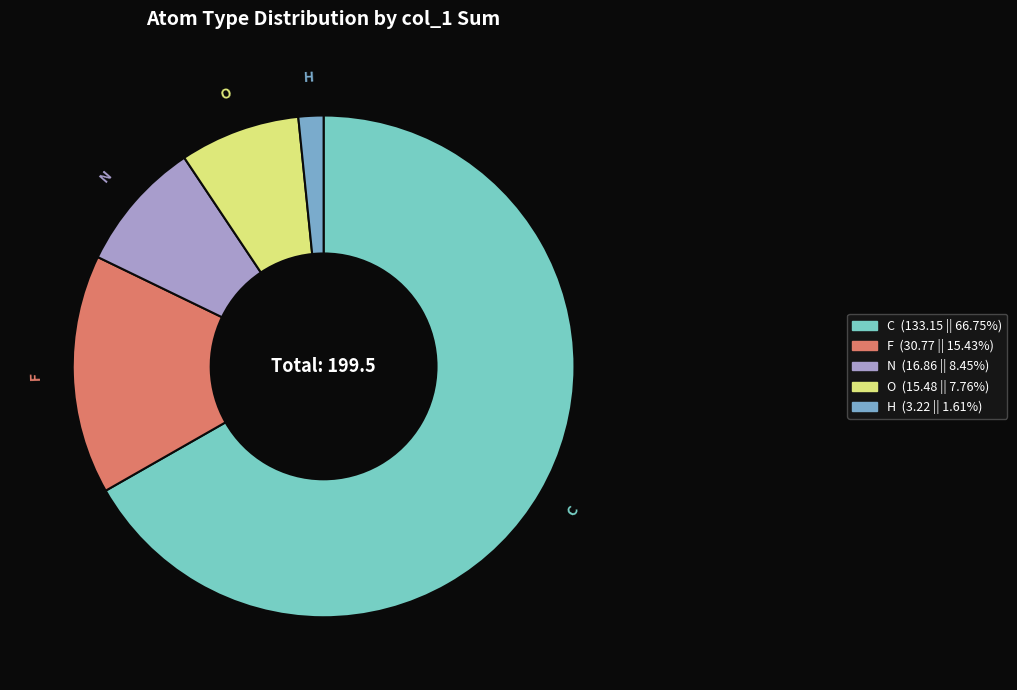

Combined, do N and C account for over 50%?

Yes